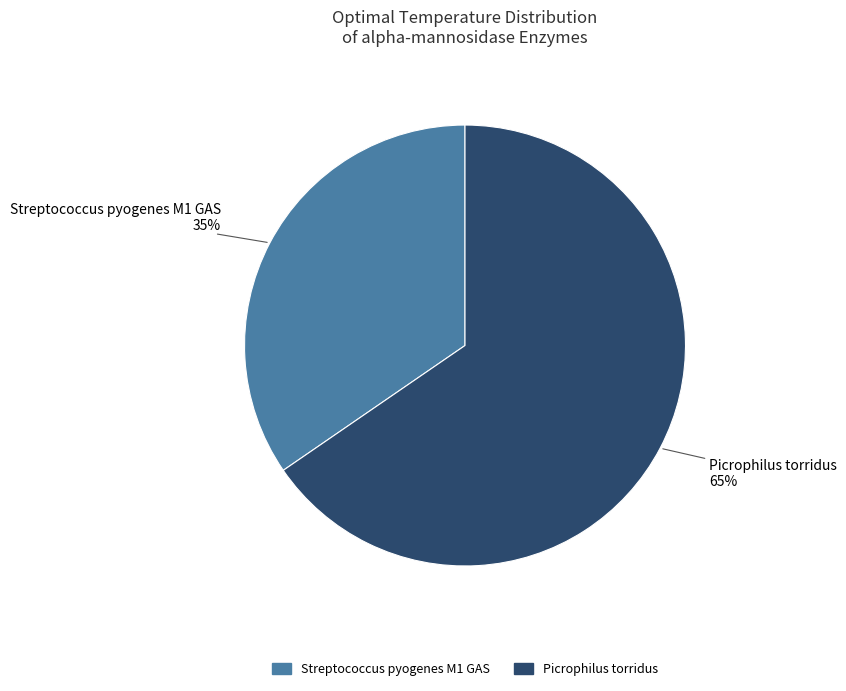

Count the number of slices in the pie.

2